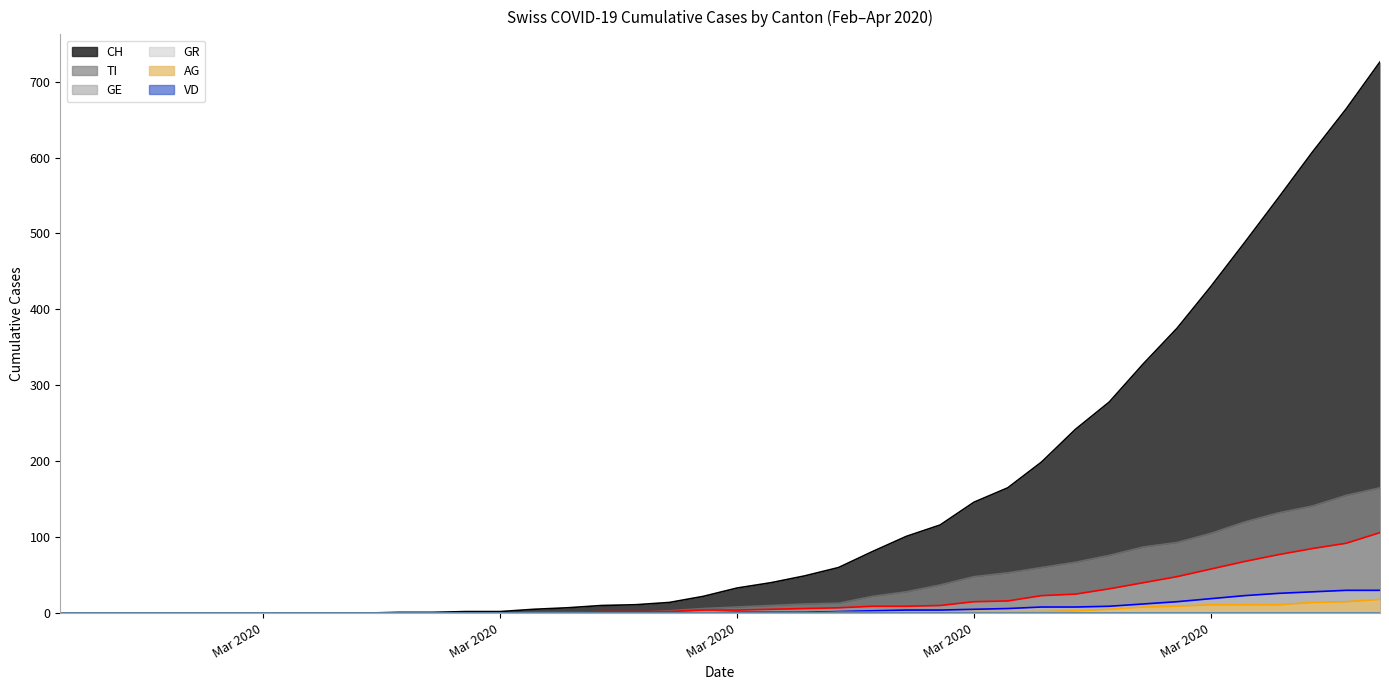

What is the difference between the second highest and second lowest values in the AG (line) series?

15